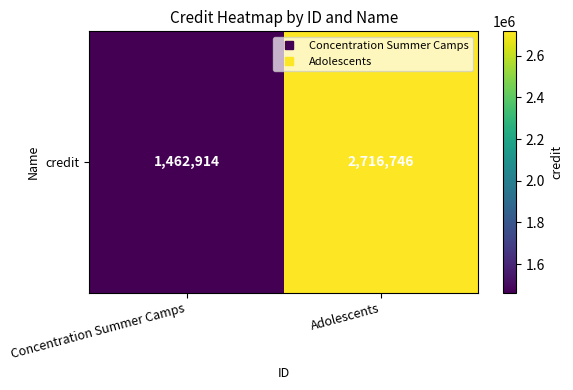

What is the smallest value displayed?

1462914